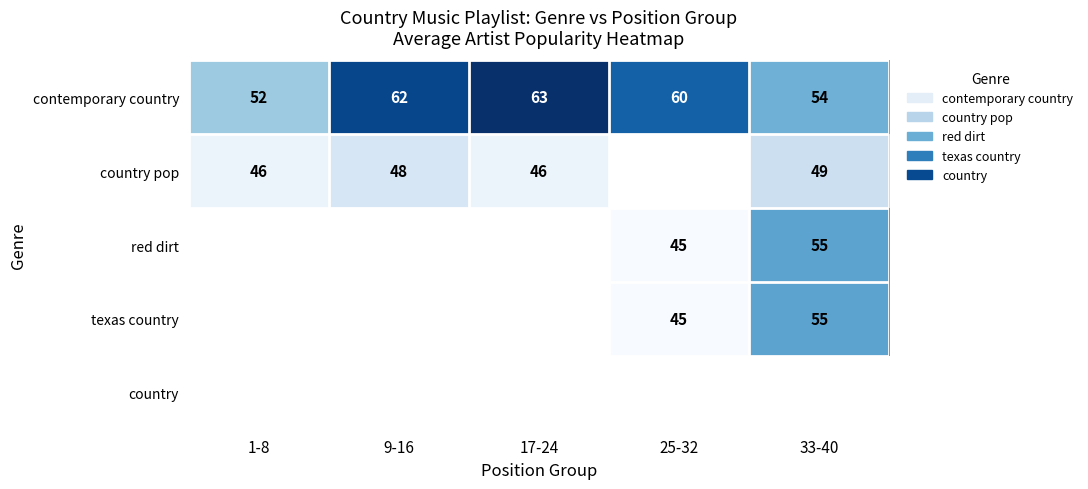

How many values in the contemporary country series are below 60?

2